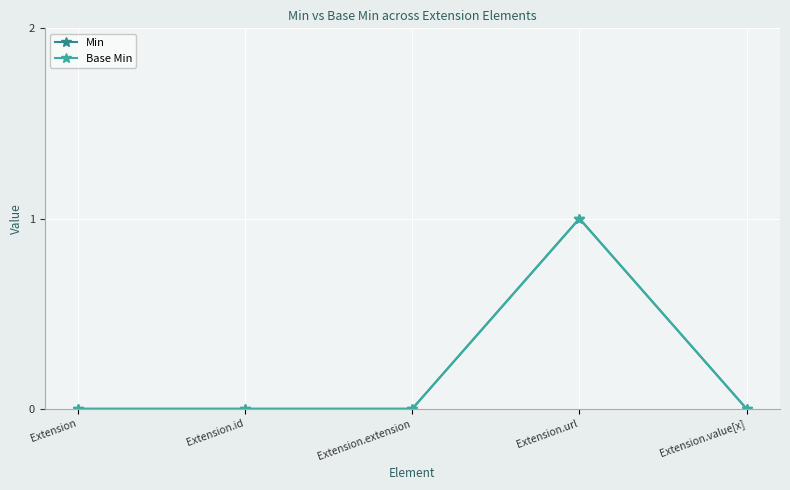

What is the sum of all Min values?

1